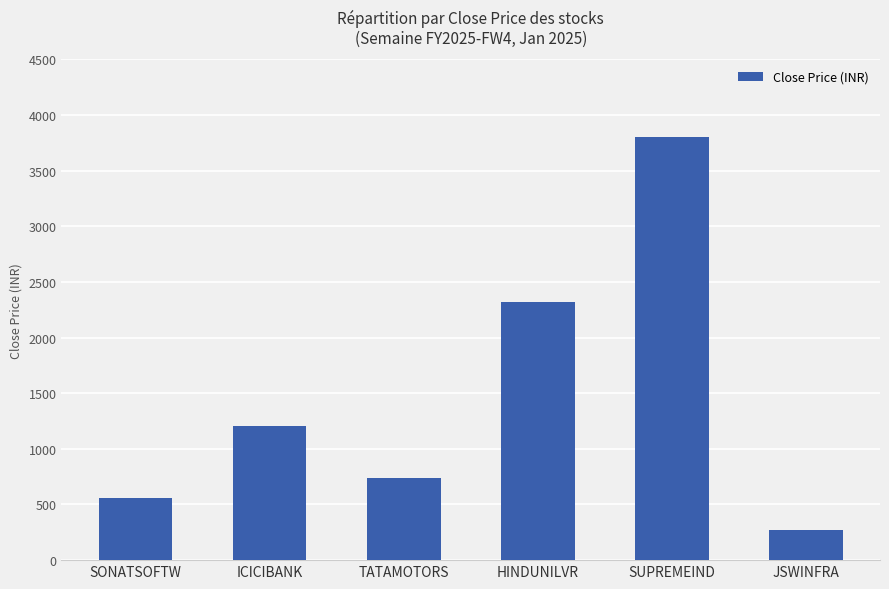

Rank the categories by value from highest to lowest.

SUPREMEIND, HINDUNILVR, ICICIBANK, TATAMOTORS, SONATSOFTW, JSWINFRA